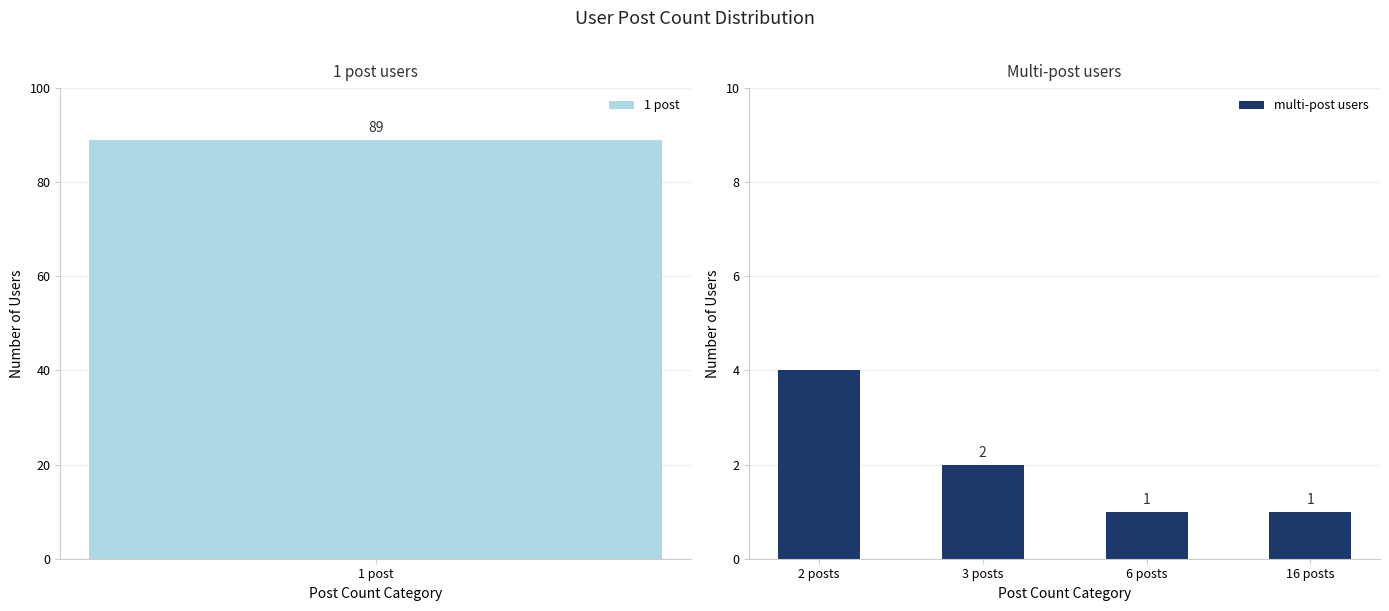

Is it true that multi-post users equals 1 at 6 posts?

True